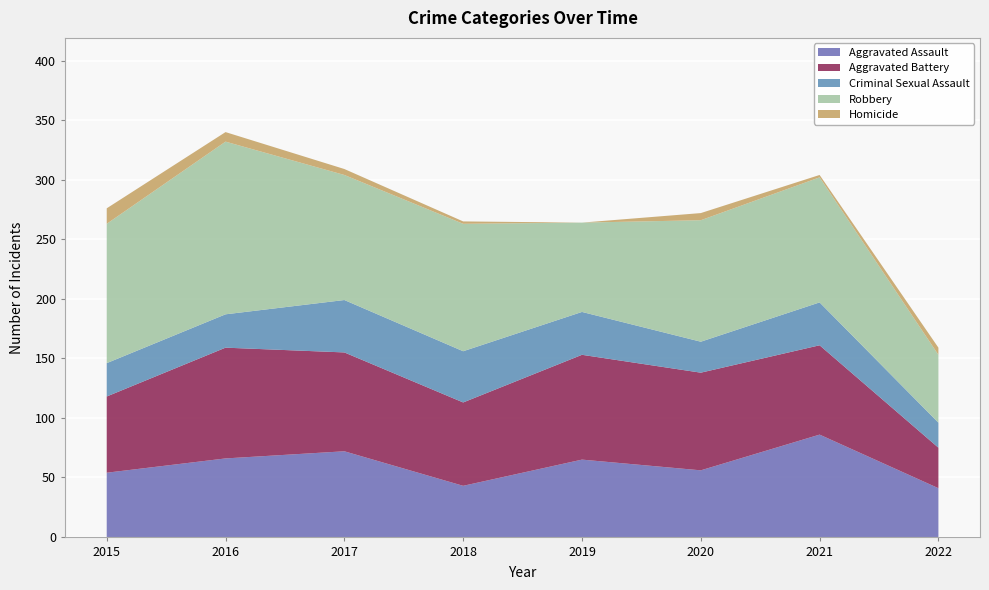

Reading left to right, extract all data points from this chart.

Aggravated Assault: 2015=54	2016=66	2017=72	2018=43	2019=65	2020=56	2021=86	2022=41
Aggravated Battery: 2015=64	2016=93	2017=83	2018=70	2019=88	2020=82	2021=75	2022=34
Criminal Sexual Assault: 2015=28	2016=28	2017=44	2018=43	2019=36	2020=26	2021=36	2022=21
Robbery: 2015=117	2016=145	2017=105	2018=107	2019=75	2020=102	2021=105	2022=57
Homicide: 2015=13	2016=8	2017=5	2018=2	2019=0	2020=6	2021=2	2022=6